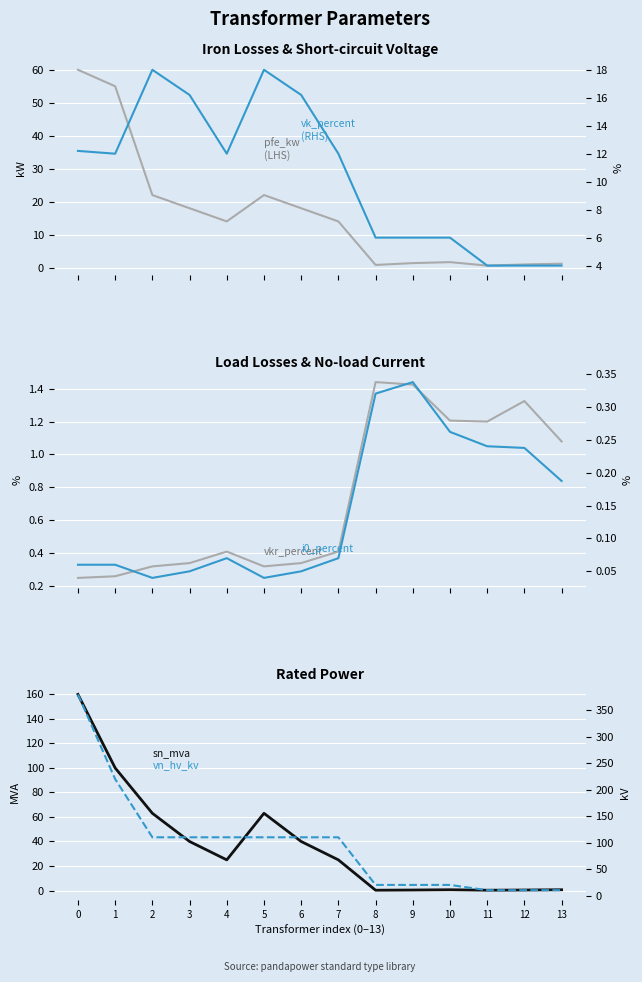

What is the total value across all series at 1?

387.3